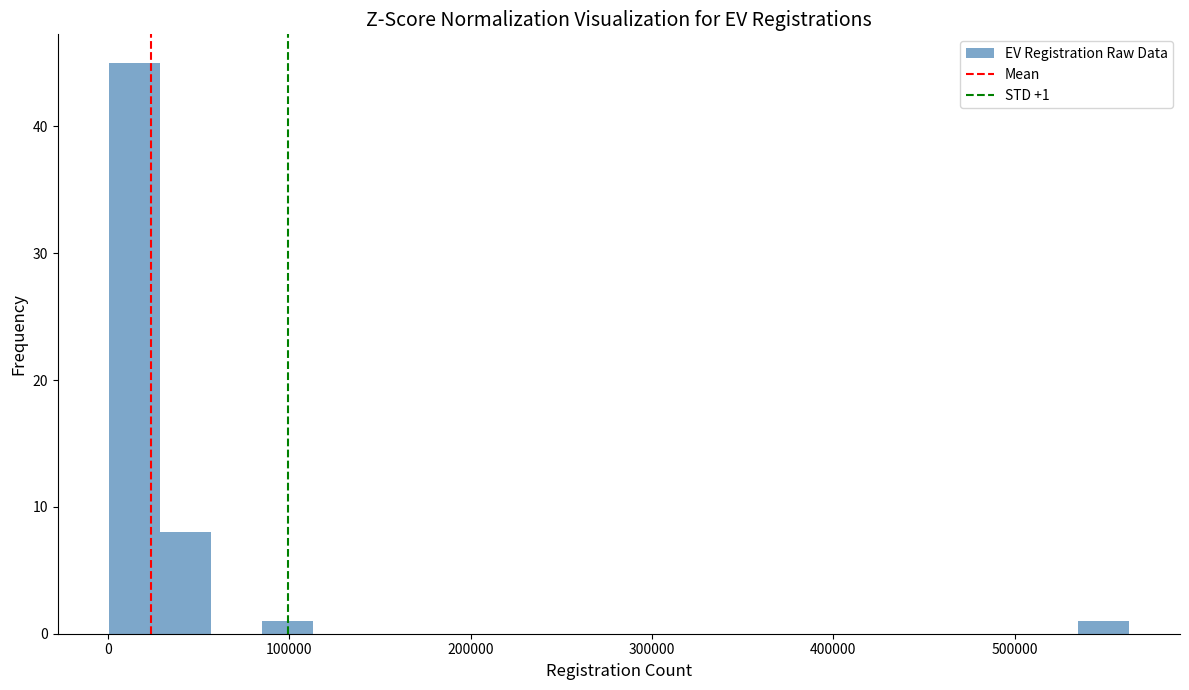

Around what value on the x-axis is the tallest bar? Give the approximate position of its centre, as read against the axis.

10000